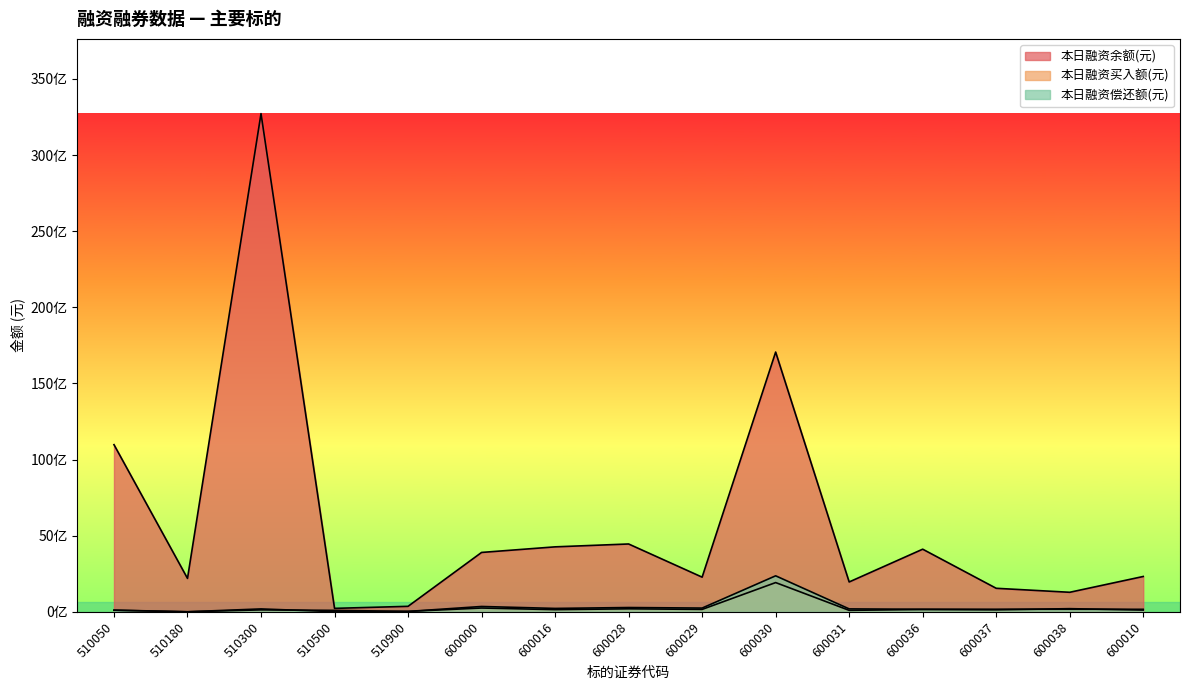

What are all the series names shown in the legend?

本日融资余额(元), 本日融资买入额(元), 本日融资偿还额(元)